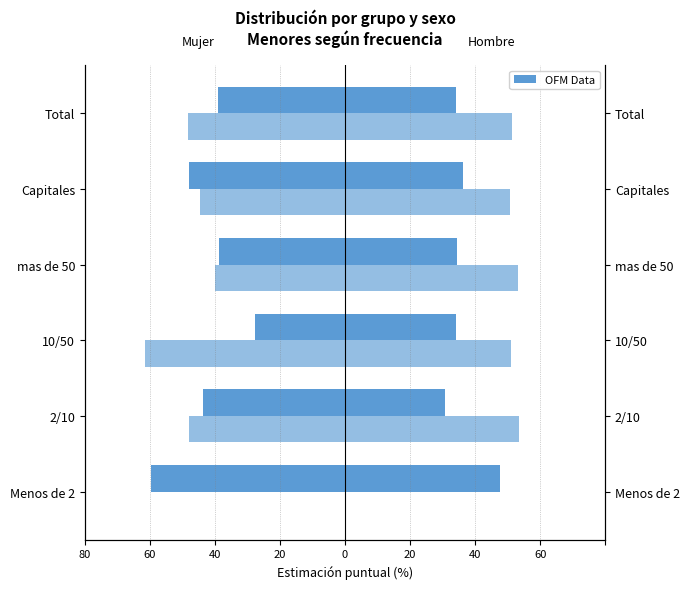

At how many categories does at least one series exceed -41?

6